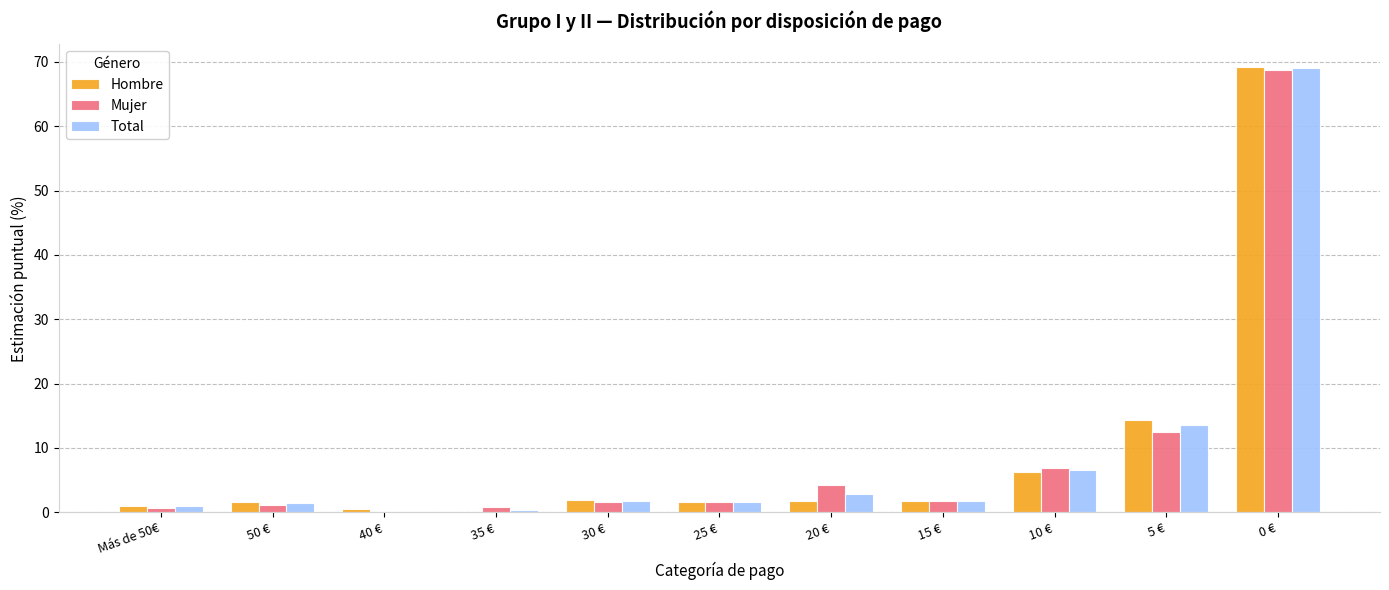

What is the maximum value shown in the chart?

69.3